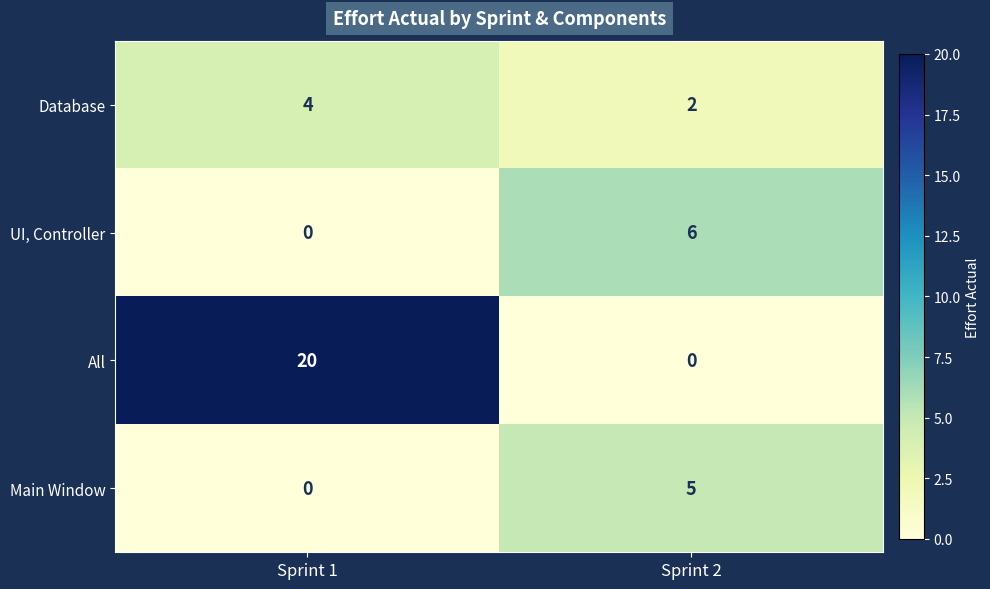

The Database series shows 2 at Sprint 2. True or false?

True